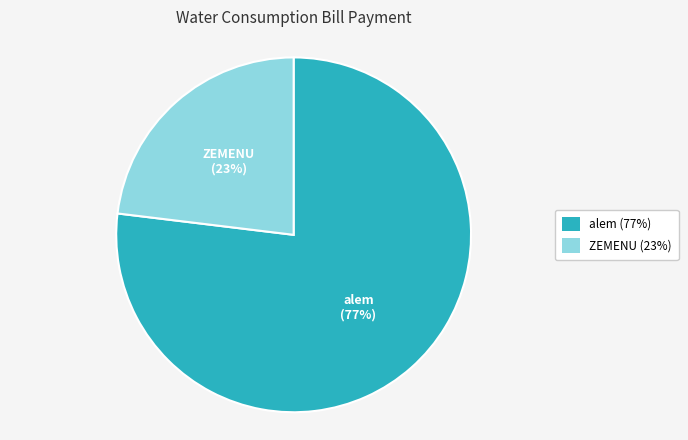

To the nearest percent, what is the difference between the largest and smallest slice percentages?

54%